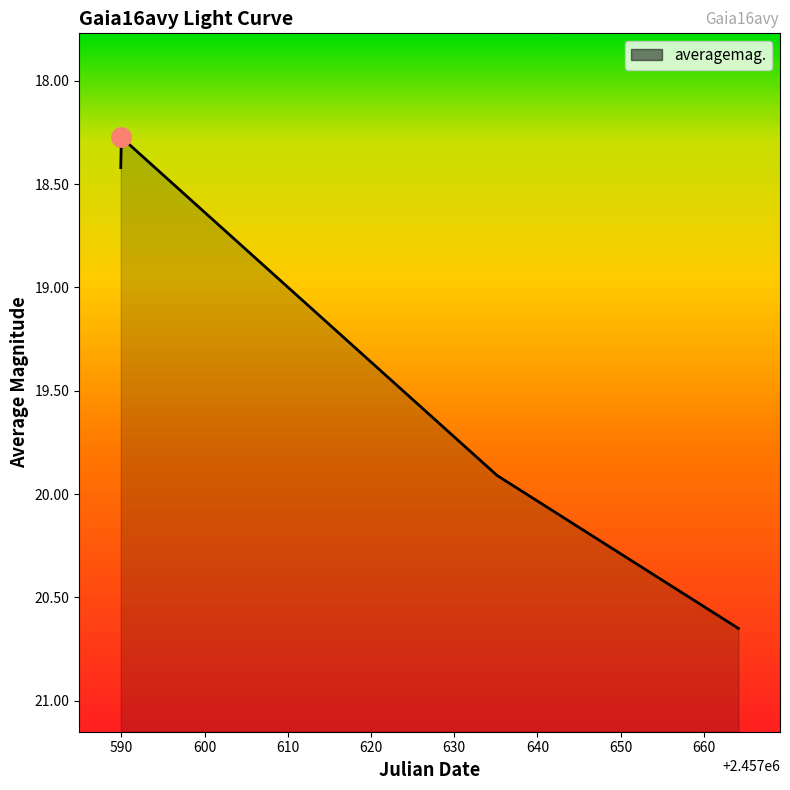

Between 2457590.183 and 2457635.167, which is larger?

2457635.167